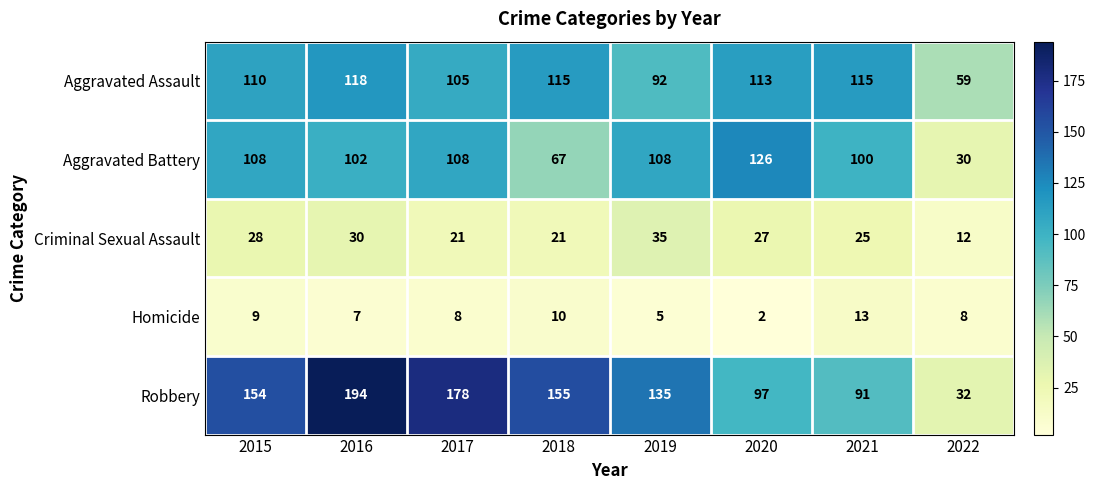

At how many categories does at least one series exceed 123?

6